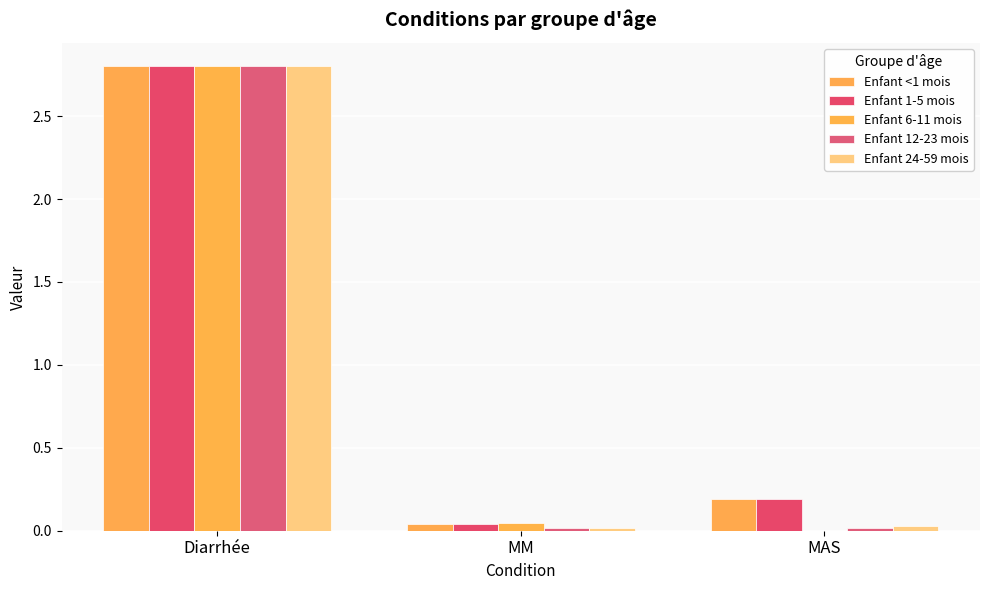

Rank the series by their maximum value, from highest to lowest.

Enfant <1 mois, Enfant 1-5 mois, Enfant 6-11 mois, Enfant 12-23 mois, Enfant 24-59 mois